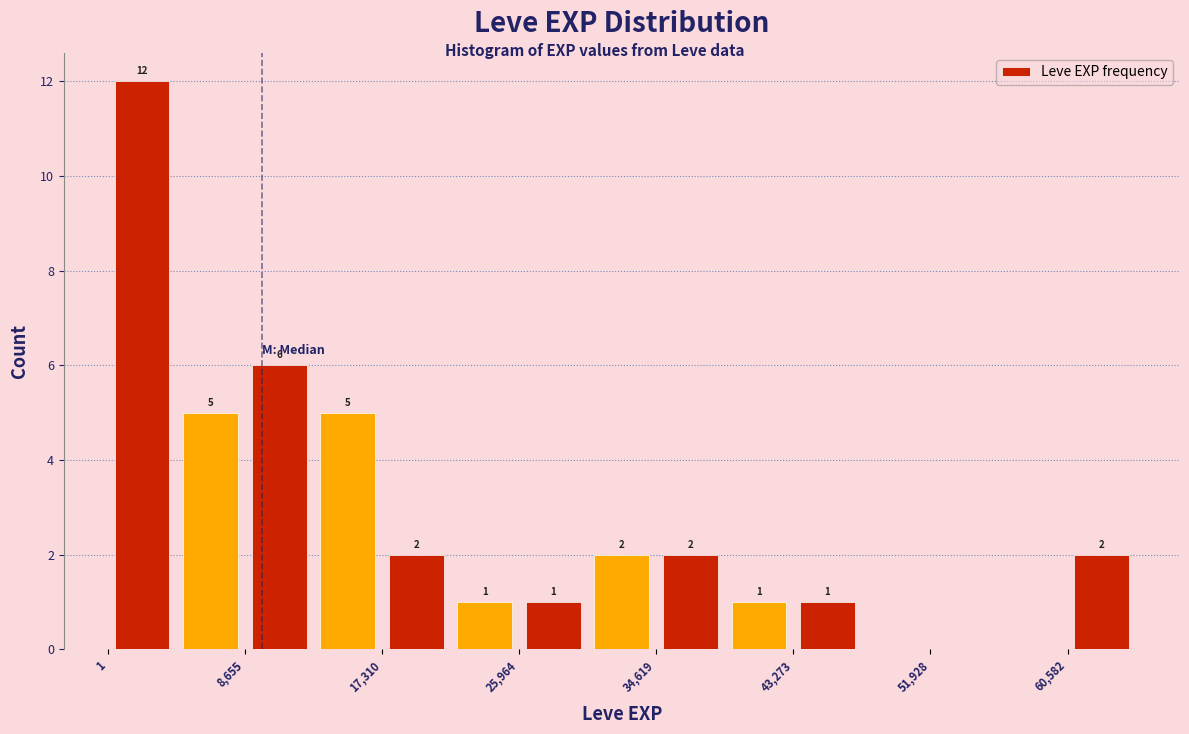

Which range on the x-axis has the tallest bar?

0 to 4000